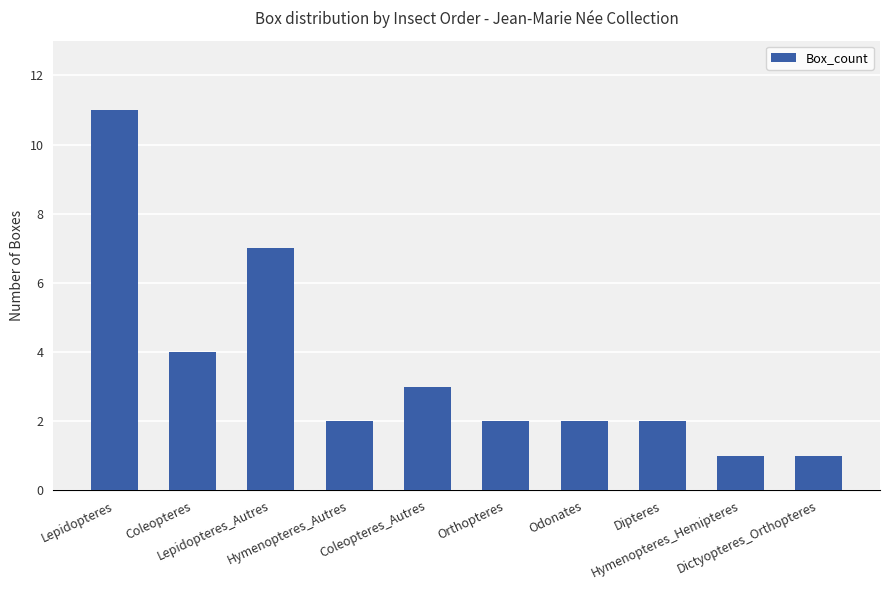

True or false: the data shows 4 at Coleopteres.

True